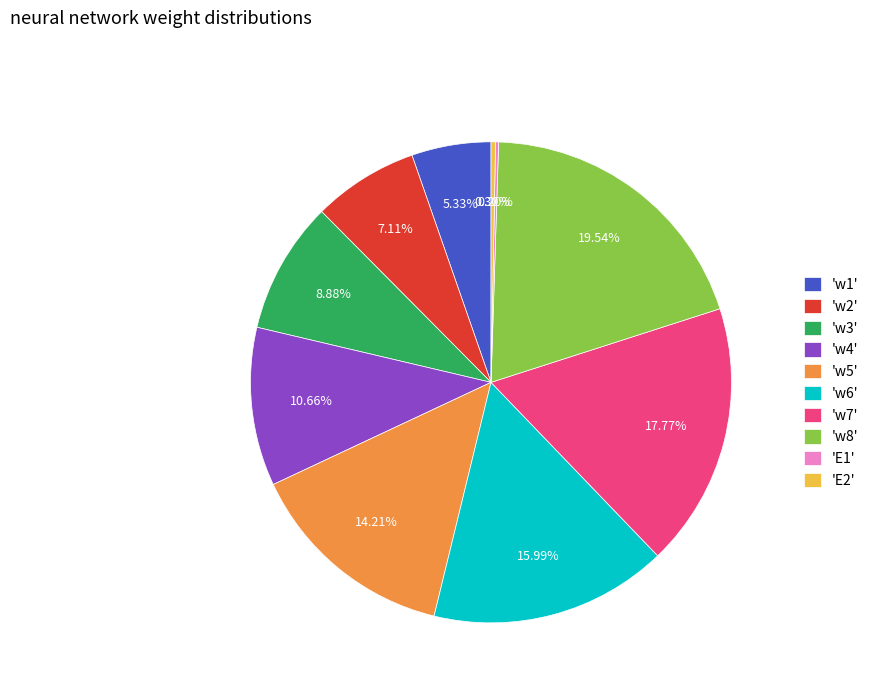

Is 'w7' the majority of the pie?

No